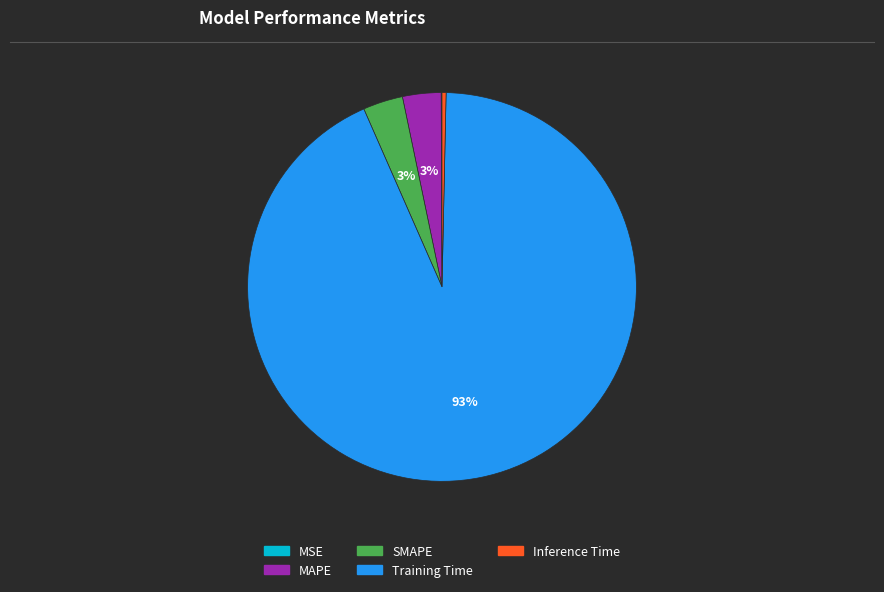

Is it true that SMAPE is 3% of the pie?

True